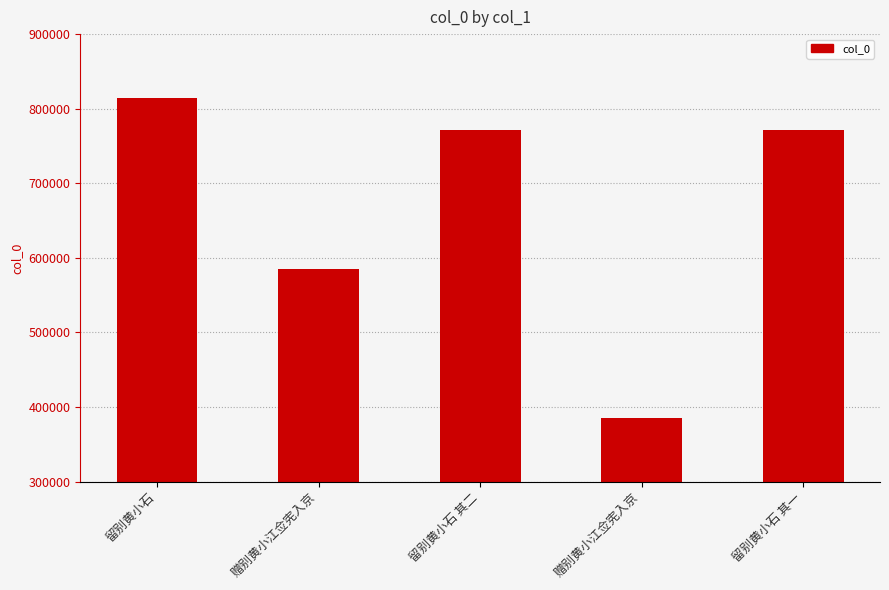

Which category has the lowest value across all series?

赠别黄小江佥宪入京